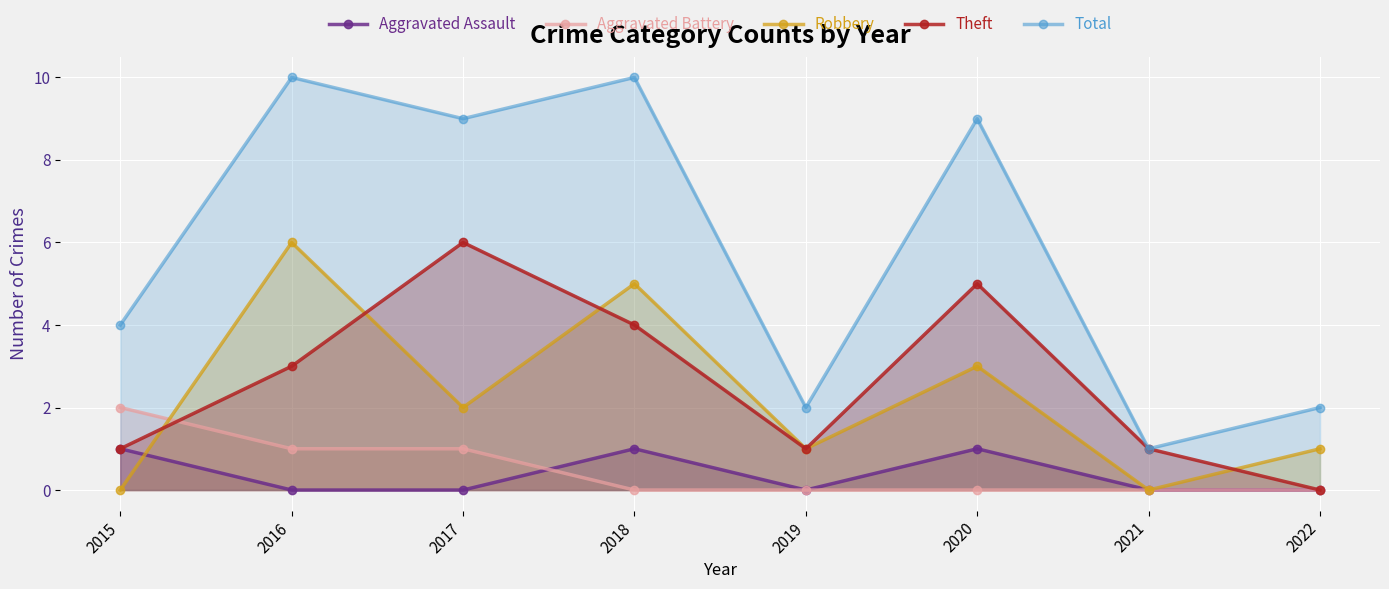

At how many categories does at least one series exceed 4?

4